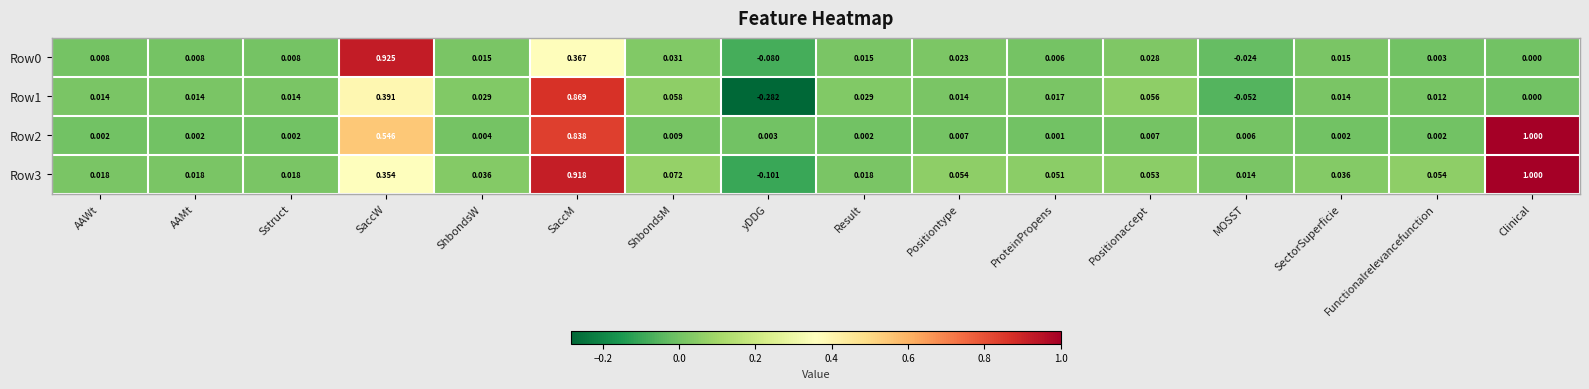

Is the value of Row2 at Positionaccept greater than the value of Row1 at Clinical?

Yes